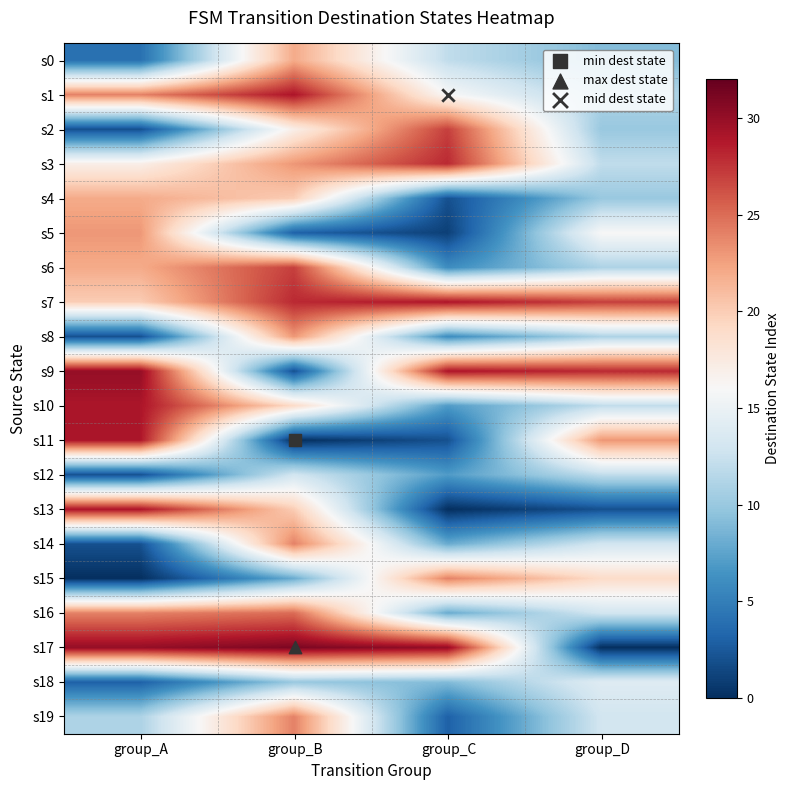

At which category is the sum across all series the highest?

group_B